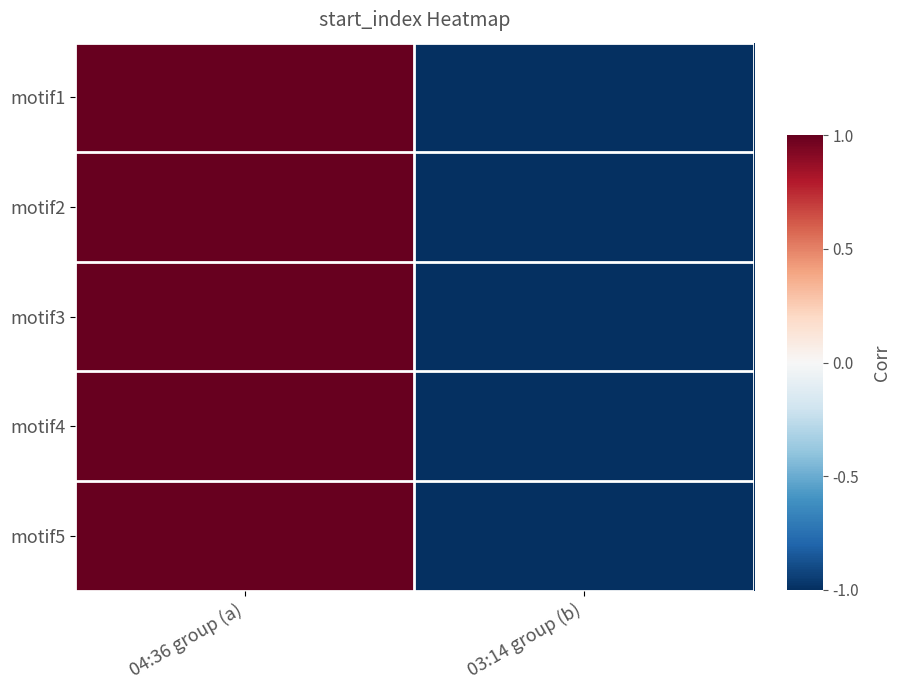

How many series are shown in this chart?

5